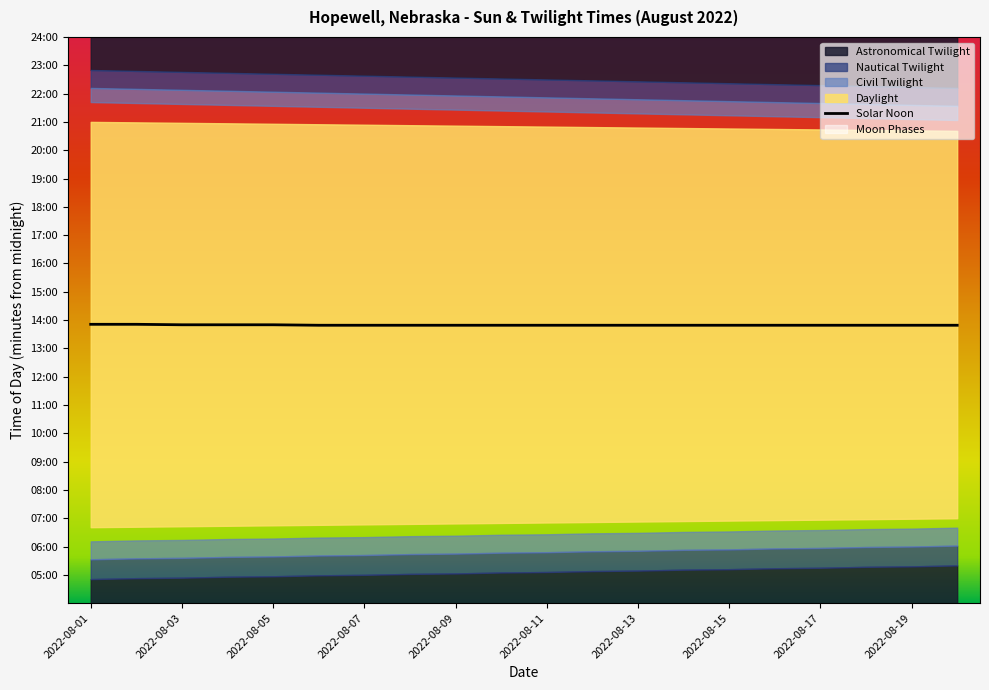

Which has a higher value, 2022-08-13 or 2022-08-17?

2022-08-13